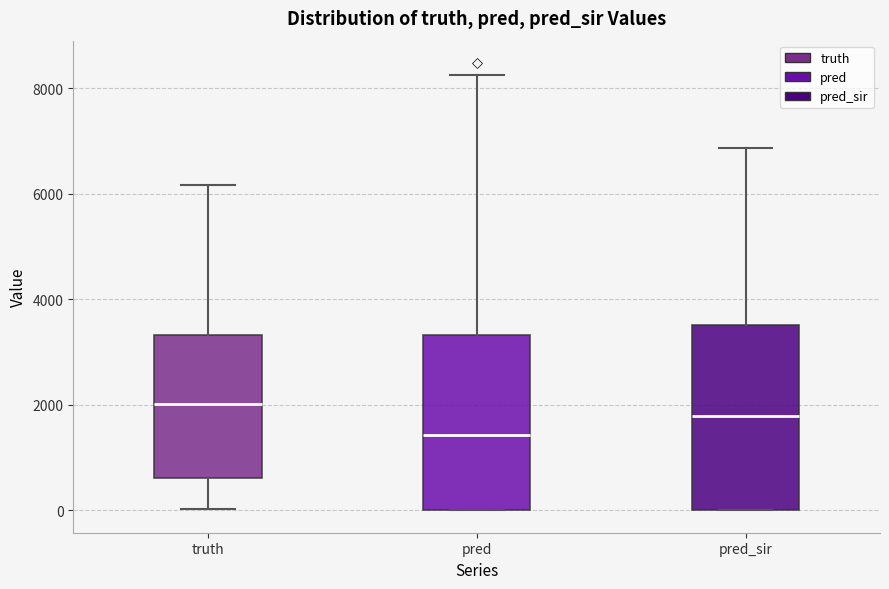

Where does the upper whisker of the box for pred end on the y-axis? The values are not printed on the chart, so give them approximately, as read against the axis.

8200